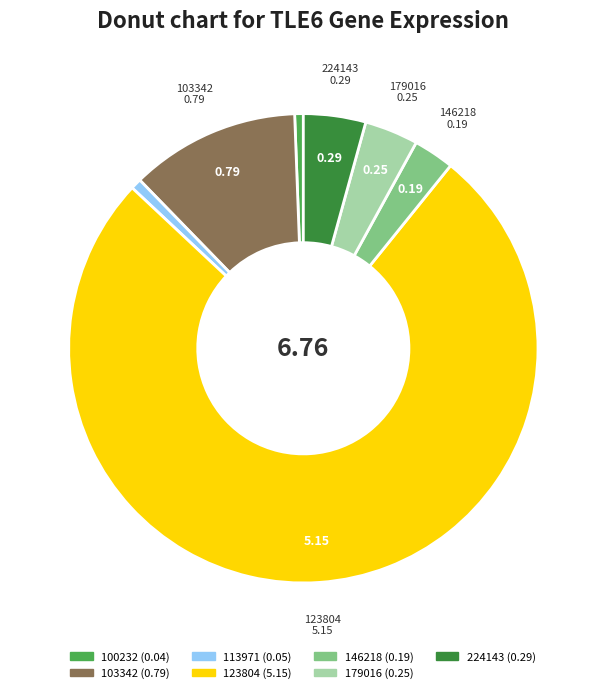

Is there any slice that represents more than half of the pie?

Yes